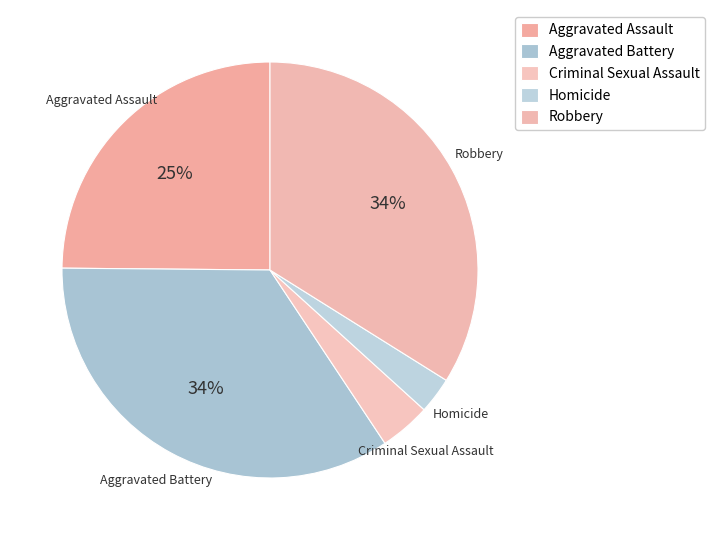

Do Robbery and Aggravated Battery together represent more than half of the pie?

Yes